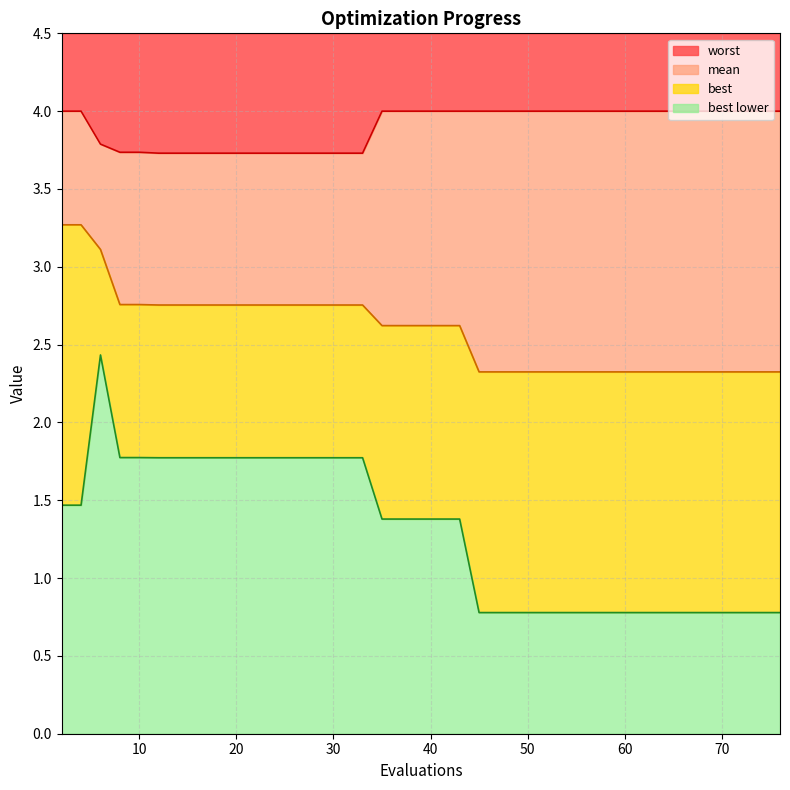

What is the value of the worst point at the 40th from the left?

4.0